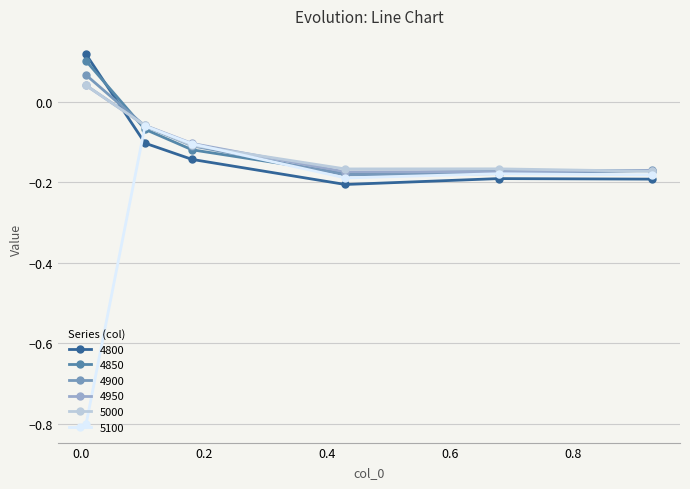

How many data points does each series have?

6